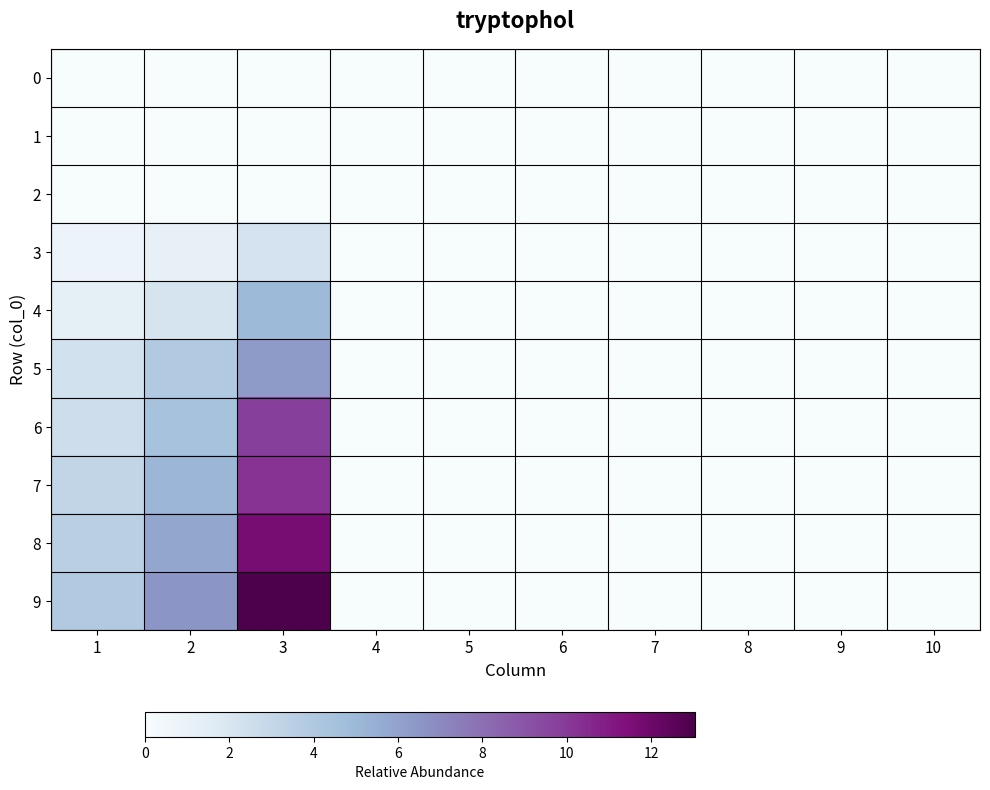

Reading left to right, list all the values displayed in this chart.

0: 1=0.0	2=0.0	3=0.0	4=0.0	5=0.0	6=0.0	7=0.0	8=0.0	9=0.0	10=0.0
1: 1=0.0	2=0.0	3=0.0	4=0.0	5=0.0	6=0.0	7=0.0	8=0.0	9=0.0	10=0.0
2: 1=0.0	2=0.0	3=0.0	4=0.0	5=0.0	6=0.0	7=0.0	8=0.0	9=0.0	10=0.0
3: 1=0.7	2=1.2	3=2.2	4=0.0	5=0.0	6=0.0	7=0.0	8=0.0	9=0.0	10=0.0
4: 1=1.2	2=2.1	3=5.0	4=0.0	5=0.0	6=0.0	7=0.0	8=0.0	9=0.0	10=0.0
5: 1=2.3	2=3.9	3=6.3	4=0.0	5=0.0	6=0.0	7=0.0	8=0.0	9=0.0	10=0.0
6: 1=2.6	2=4.4	3=9.8	4=0.0	5=0.0	6=0.0	7=0.0	8=0.0	9=0.0	10=0.0
7: 1=3.1	2=5.1	3=10.2	4=0.0	5=0.0	6=0.0	7=0.0	8=0.0	9=0.0	10=0.0
8: 1=3.5	2=5.9	3=11.7	4=0.0	5=0.0	6=0.0	7=0.0	8=0.0	9=0.0	10=0.0
9: 1=3.9	2=6.5	3=13.0	4=0.0	5=0.0	6=0.0	7=0.0	8=0.0	9=0.0	10=0.0